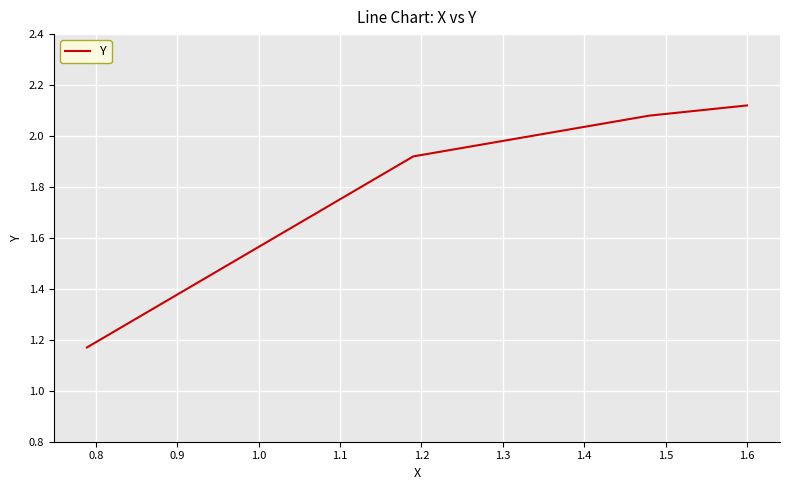

What is the average value?

1.8